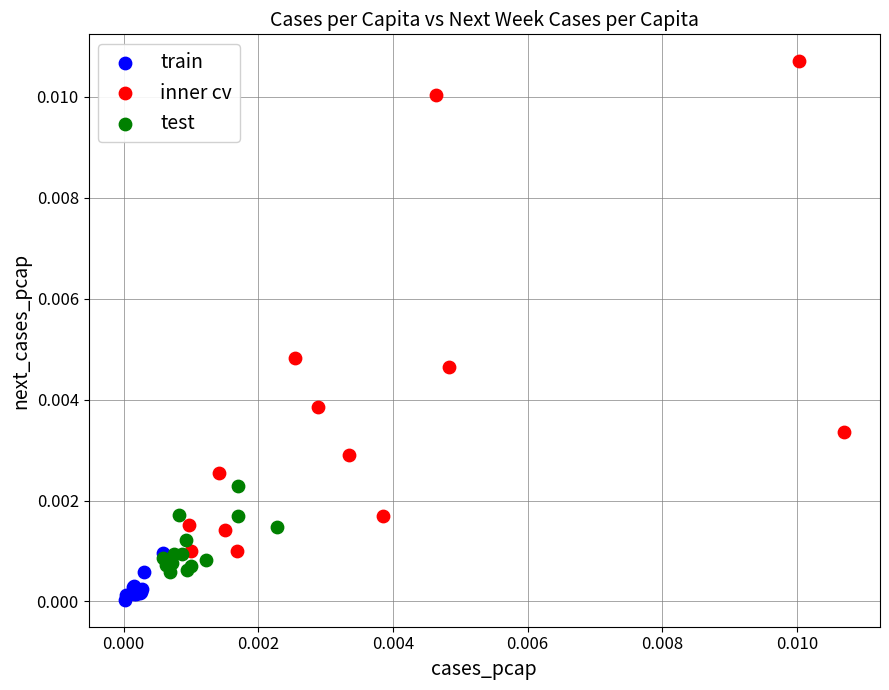

What are all the series names shown in the legend?

train, inner cv, test